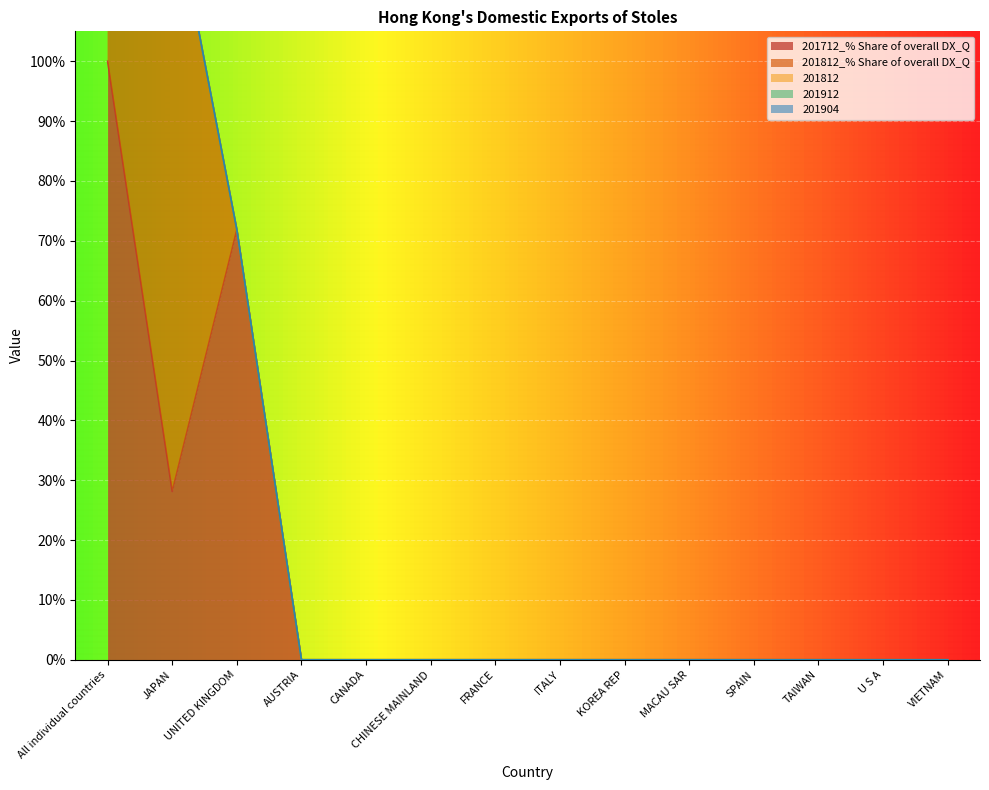

Which label corresponds to the largest value in the chart?

All individual countries